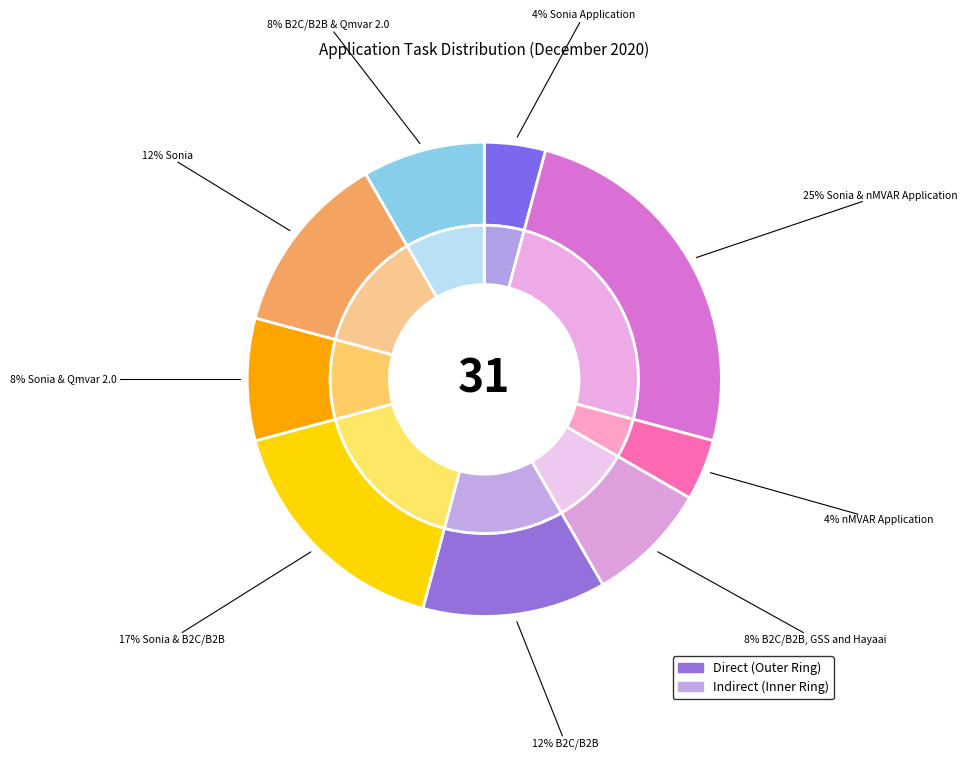

Which has a higher value, B2C/B2B or B2C/B2B, GSS and Hayaai?

B2C/B2B